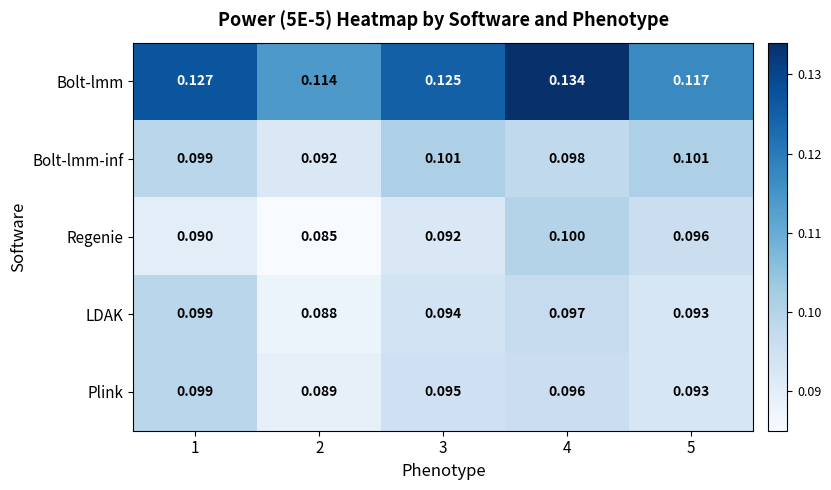

Which series changed the most between 1 and 4?

Regenie